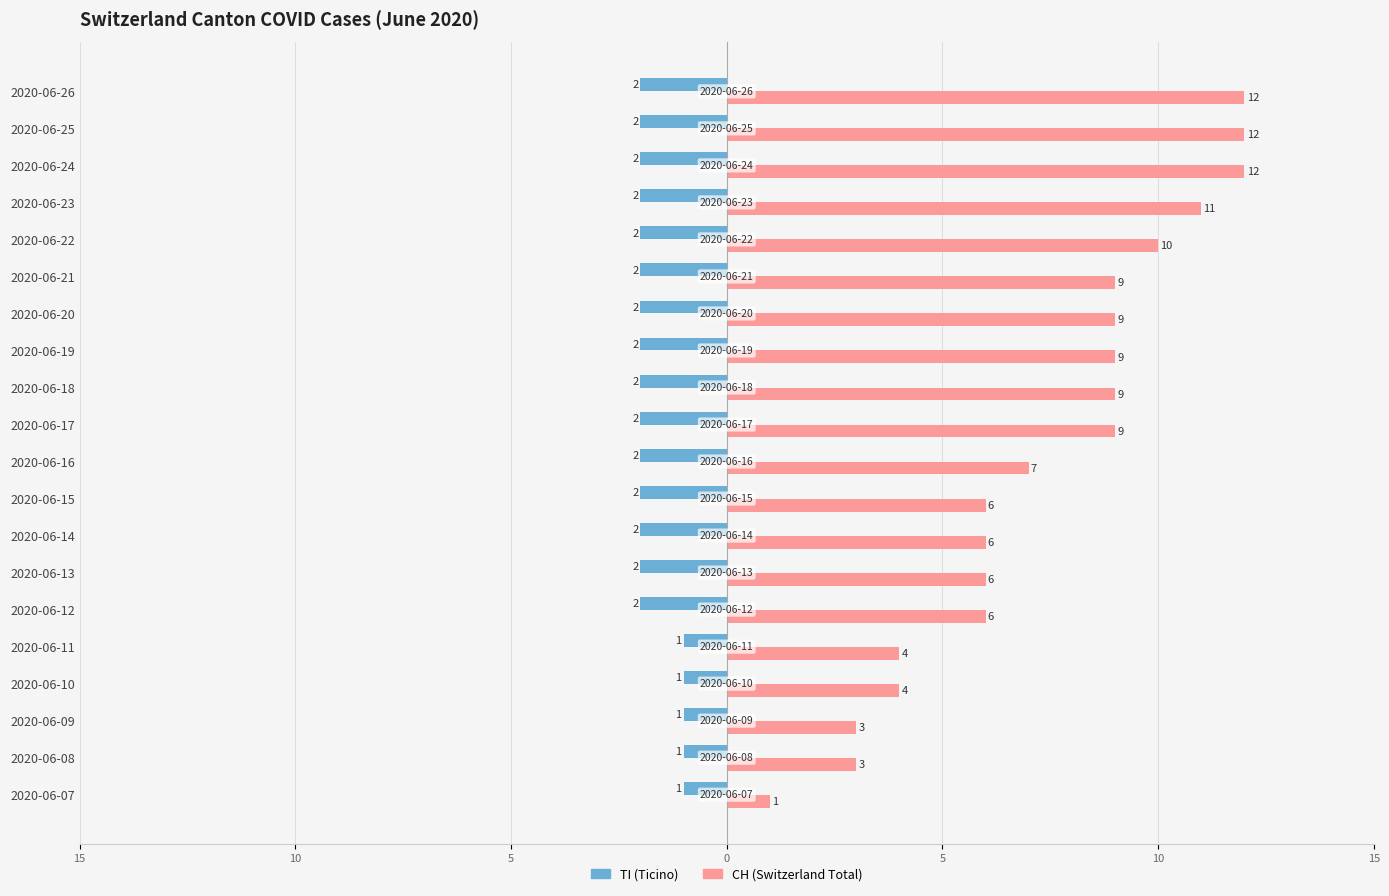

What is the value of the TI bar at the 10th from the left?

-2